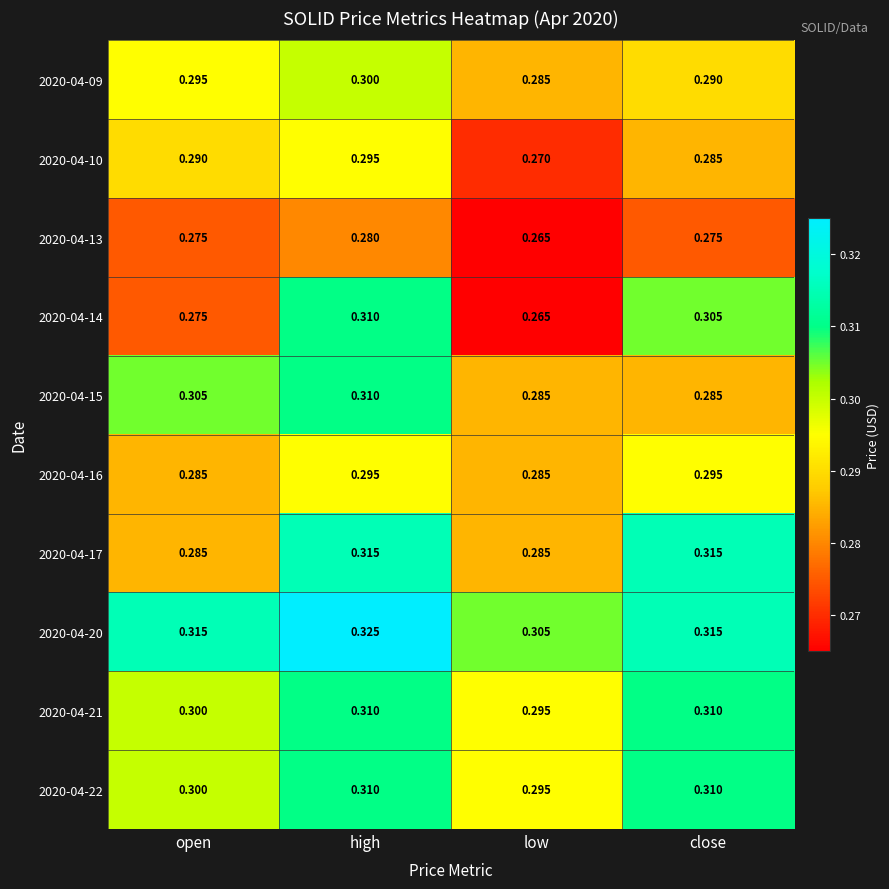

At which category is the sum across all series the highest?

high